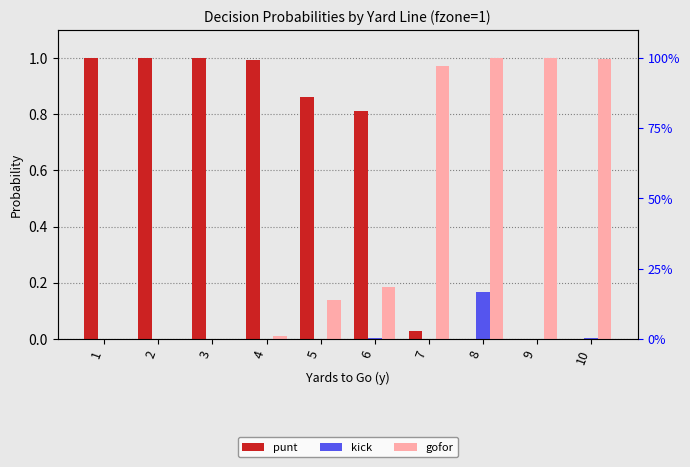

At which category does the chart reach its peak across all series?

1